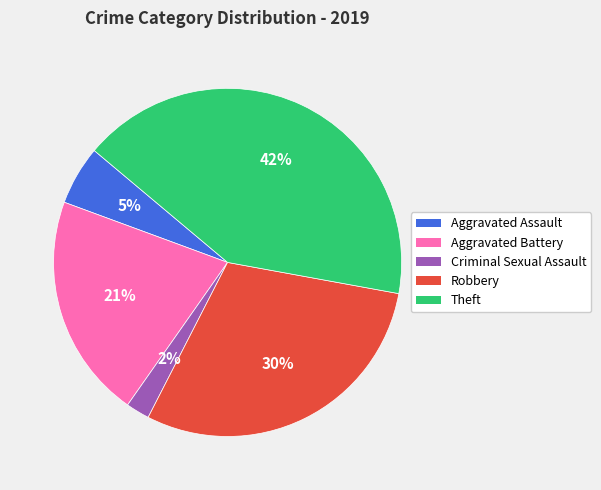

Between Criminal Sexual Assault and Aggravated Assault, which is larger?

Aggravated Assault